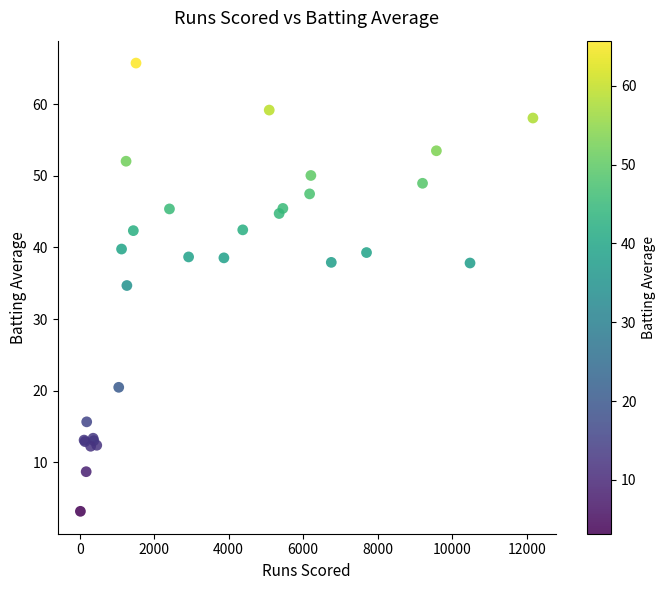

What Y value in the scatter plot is closest to 34?

34.7